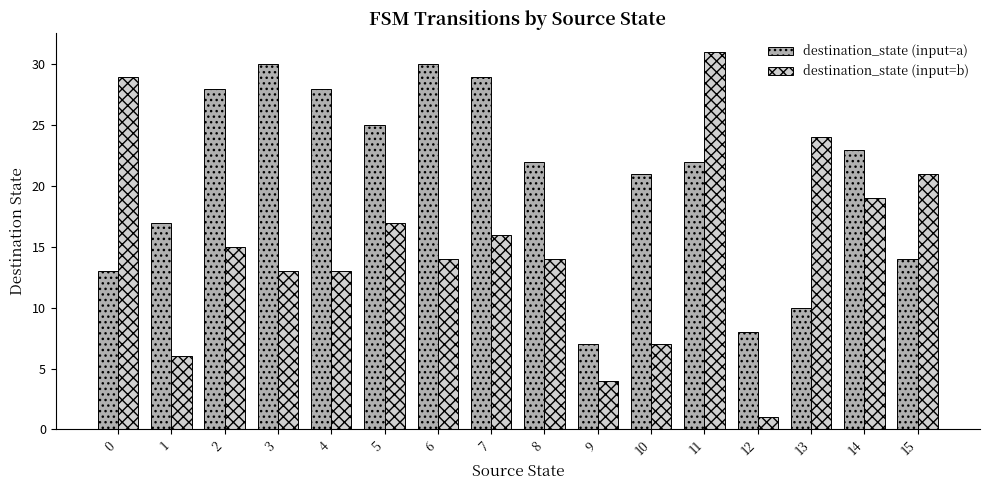

Which series has the largest total across all categories?

destination_state (input=a)